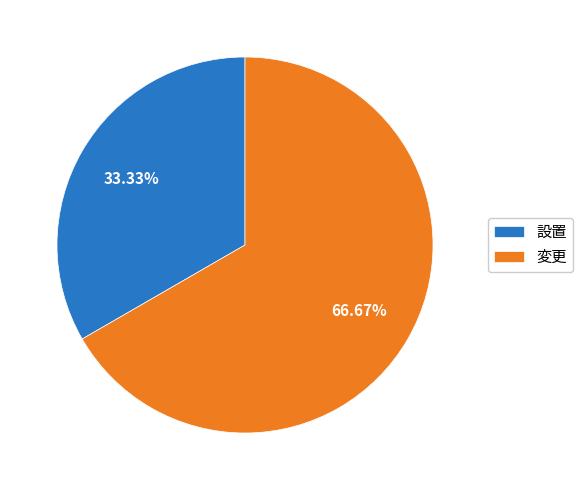

How many segments does this pie chart have?

2